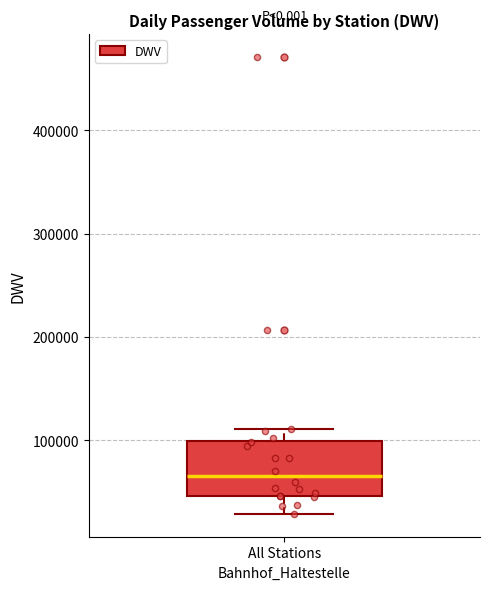

Where is the lower edge of the box for All Stations on the y-axis? The values are not printed on the chart, so give them approximately, as read against the axis.

50000